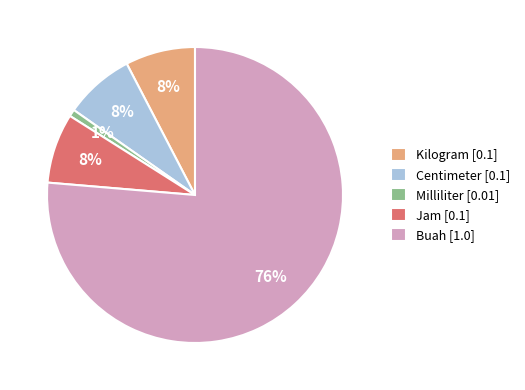

Count the number of slices in the pie.

5